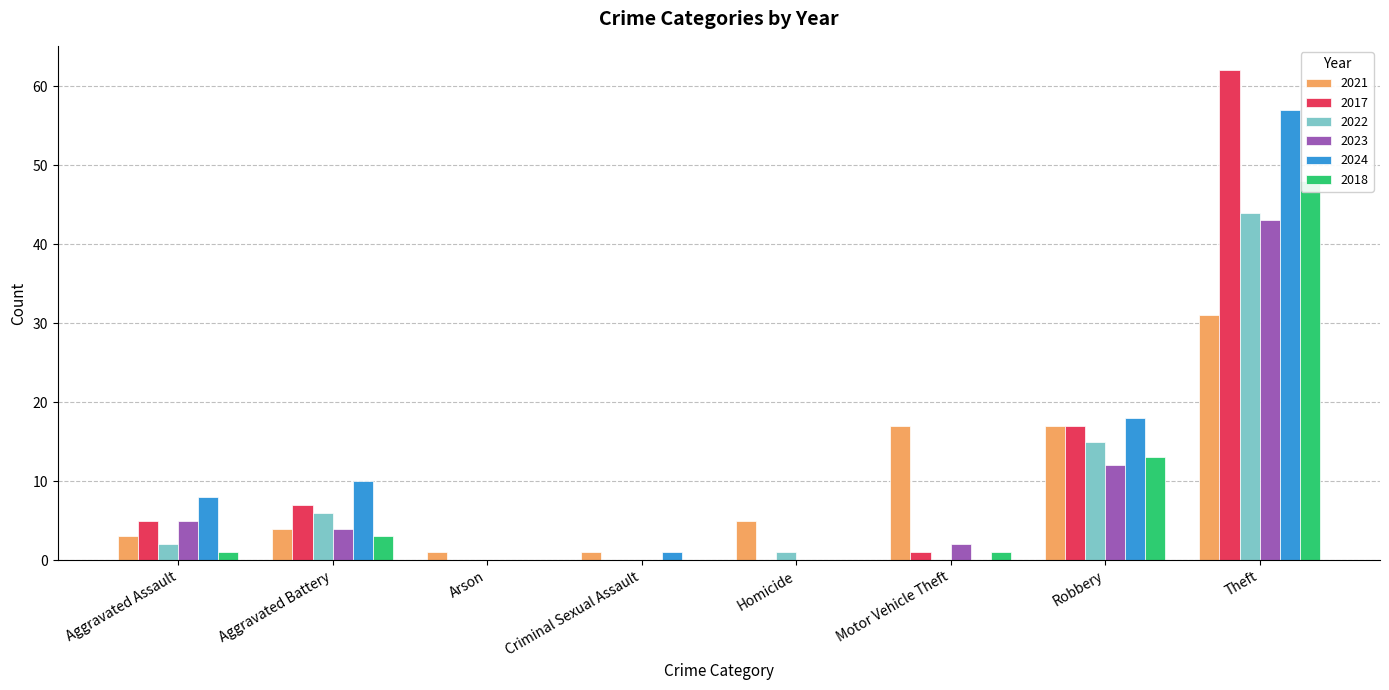

The value of 2024 at Theft is 32. True or false?

False